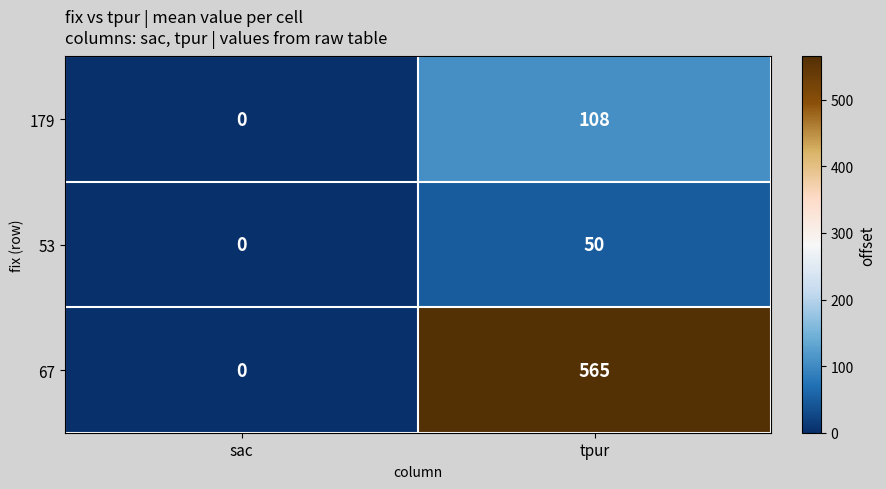

What is the sum of all 179 values?

108